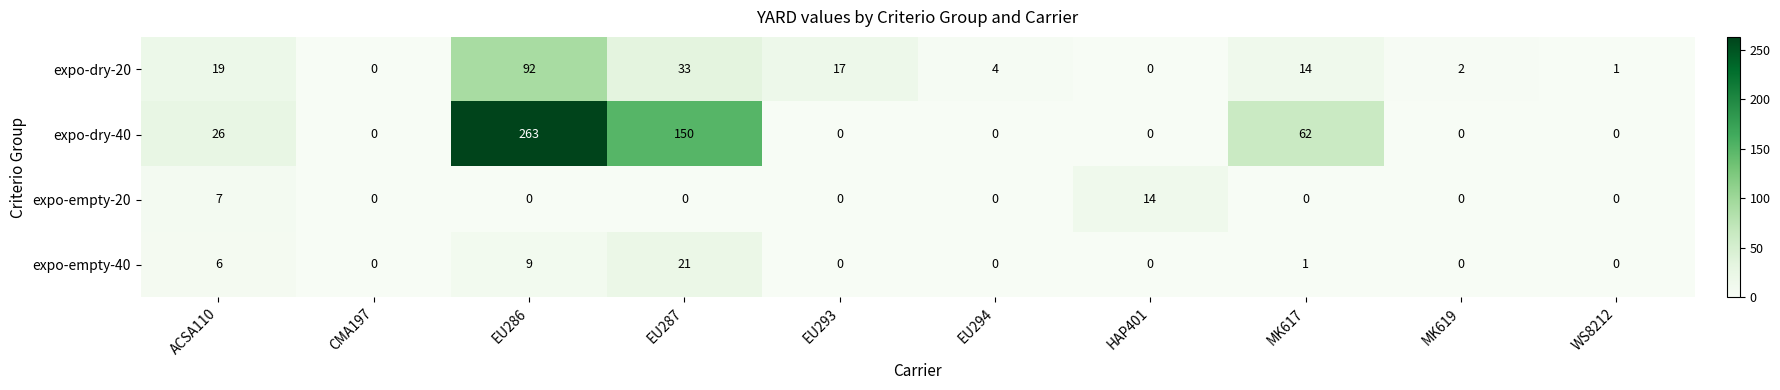

What is the sum of the expo-empty-40 values at ACSA110 and EU293?

6